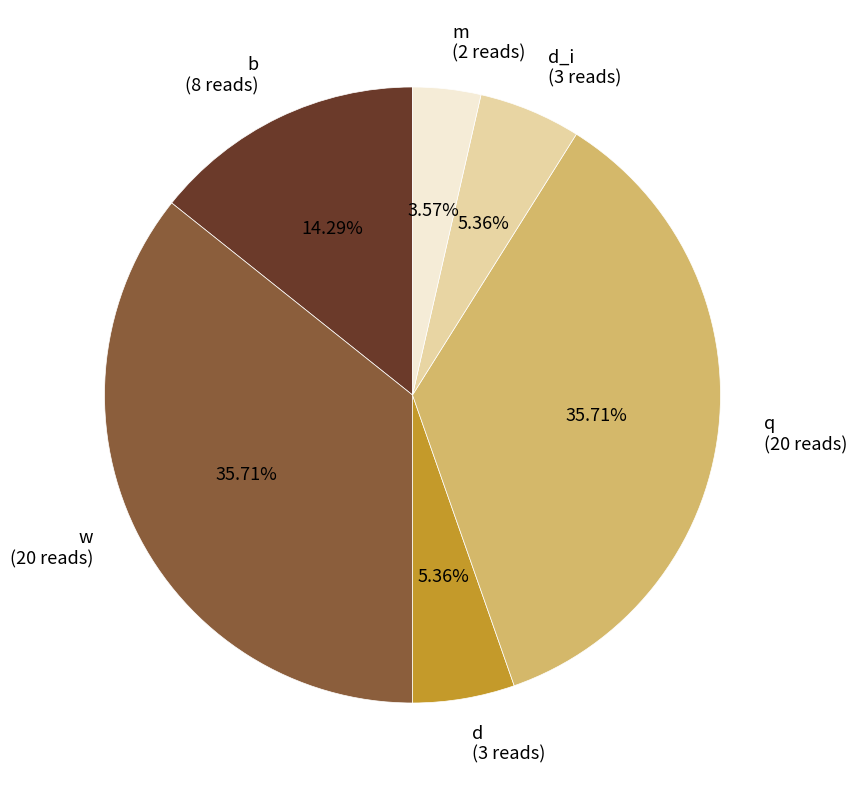

To the nearest percent, what is the difference between the largest and smallest slice percentages?

32%